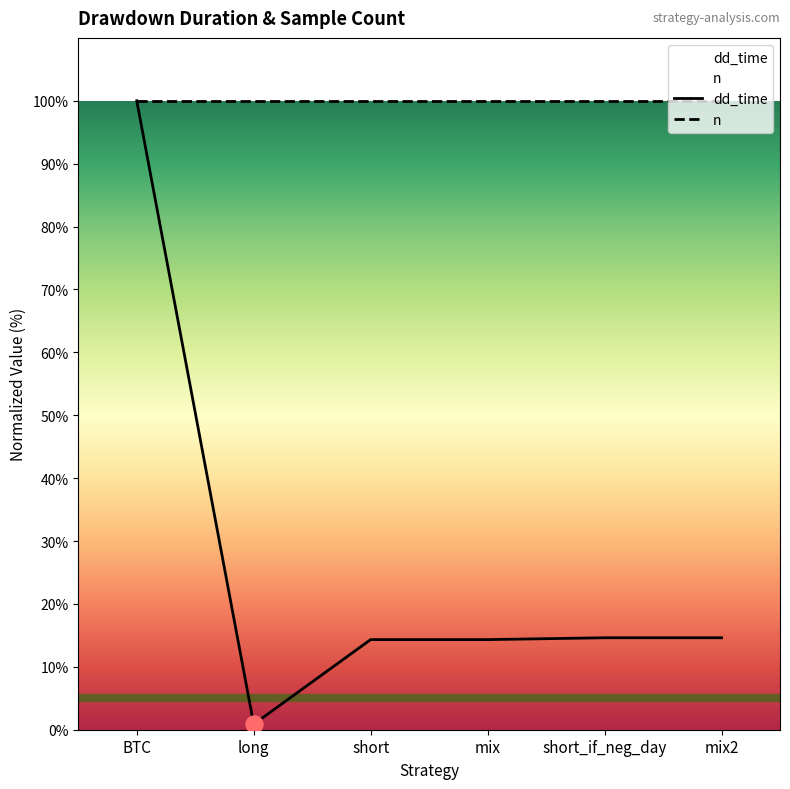

Which series reaches the maximum Y coordinate?

dd_time